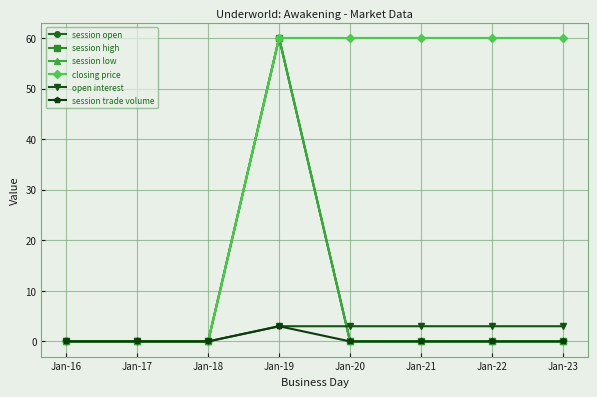

At which label does session open reach its minimum?

Jan-16